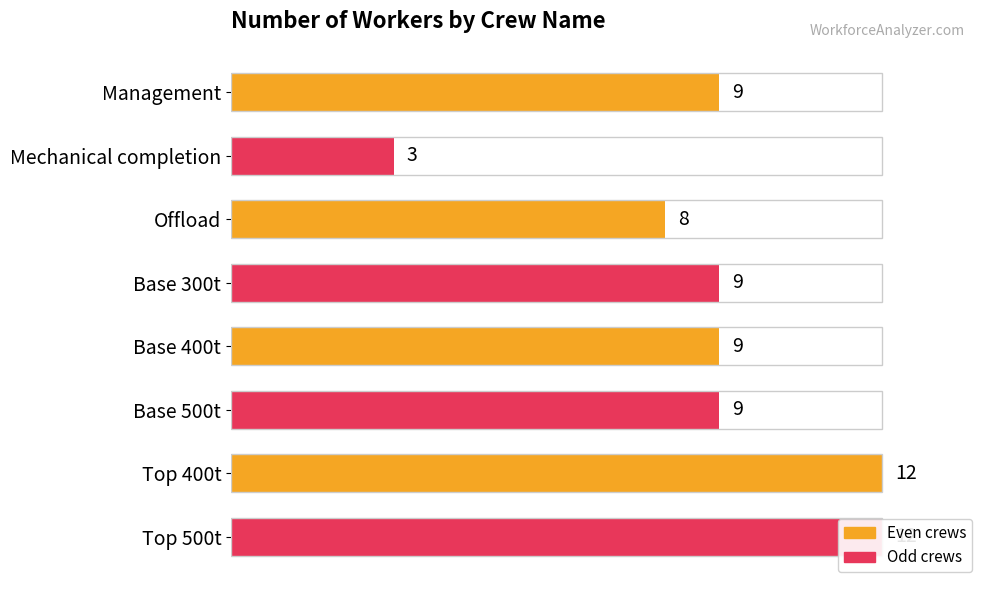

Count the values in the range 9 to 12.

6